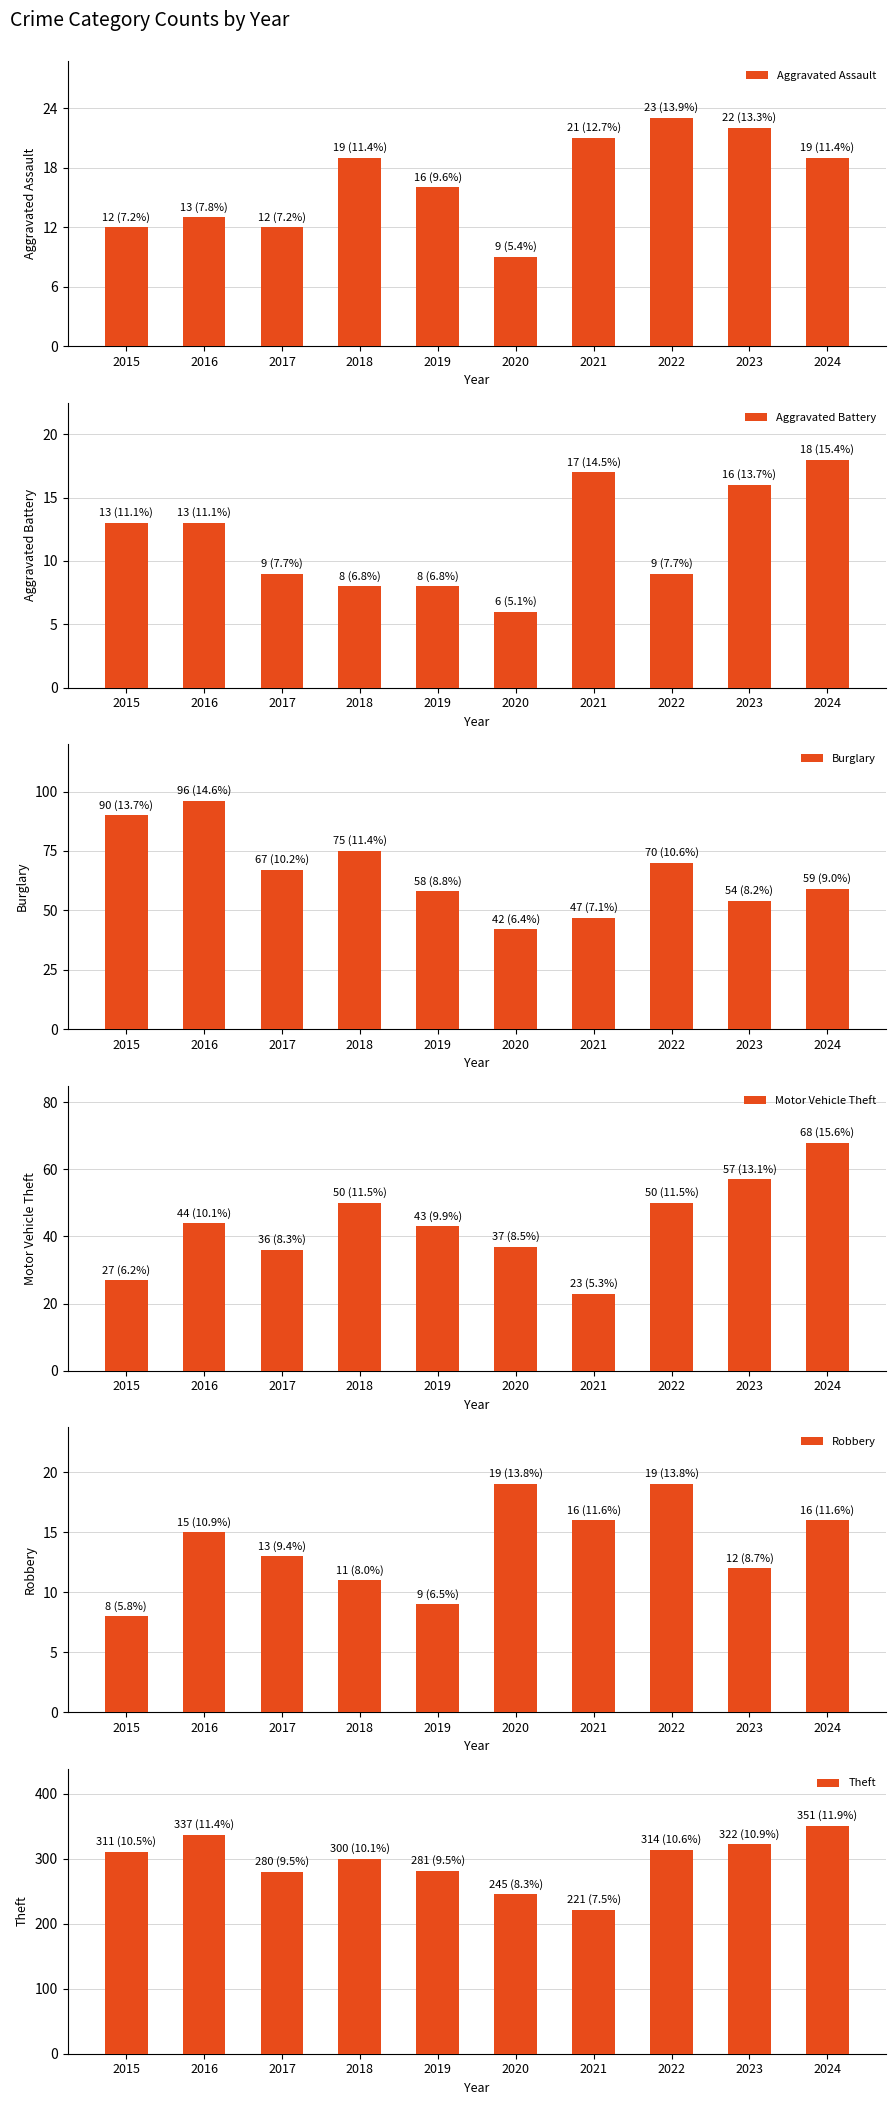

At 2016, list the series in order from largest to smallest.

Theft, Burglary, Motor Vehicle Theft, Robbery, Aggravated Assault, Aggravated Battery